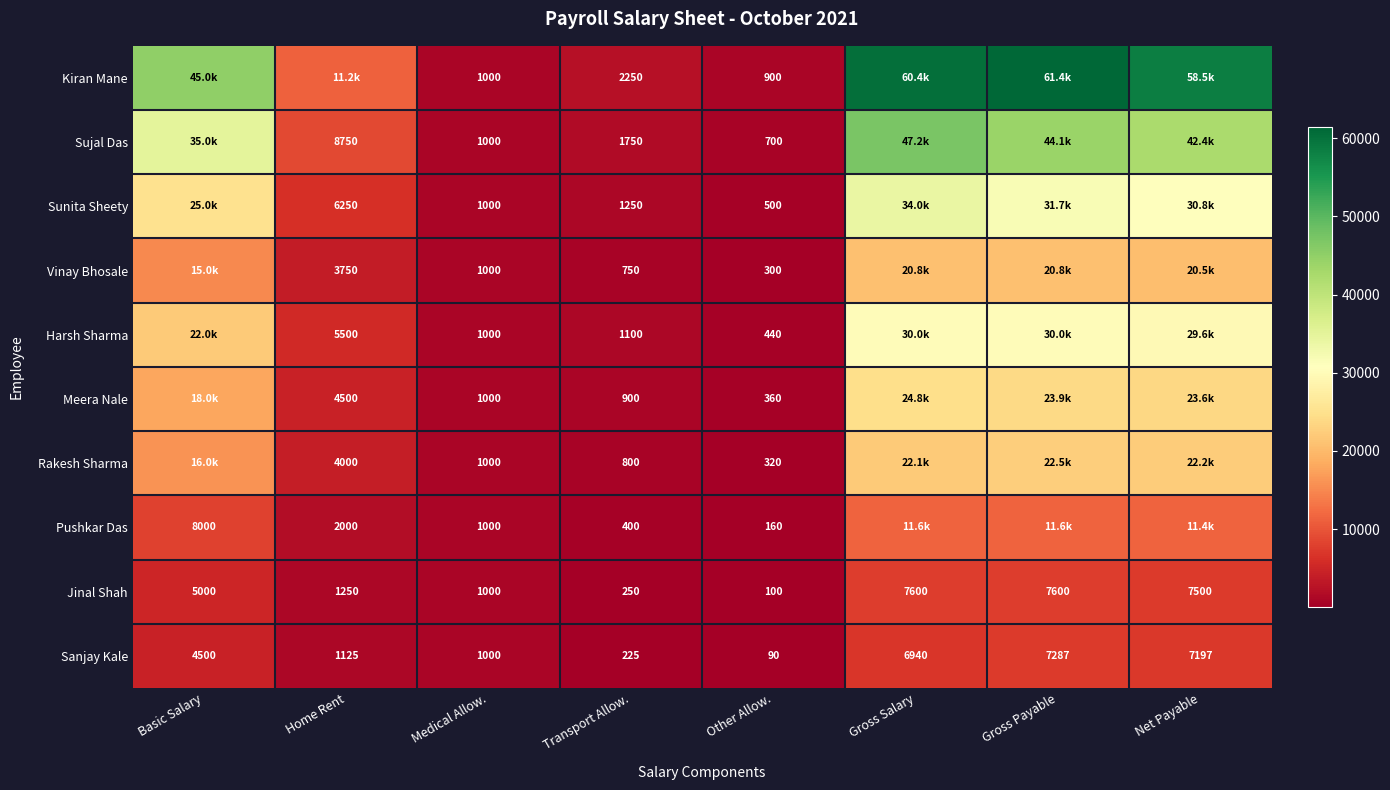

Between Transport Allow. and Other Allow., which series saw the biggest shift?

Kiran Mane